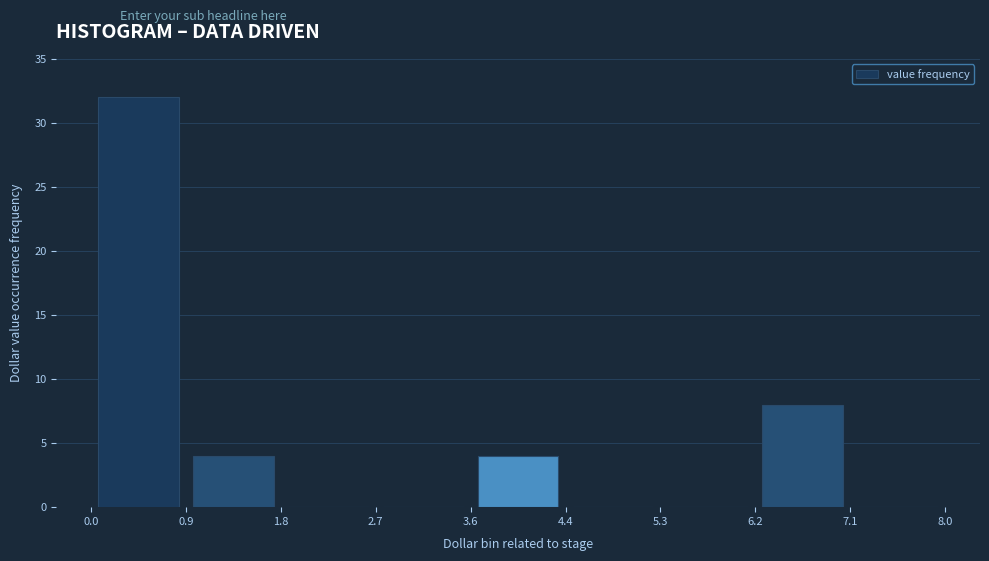

Reading left to right, list every bar in this chart as the range it spans on the x-axis followed by its height. The values are not printed on the chart, so give them approximately, as read against the axis.

0.0 to 0.9: 32
0.9 to 1.8: 4
1.8 to 2.7: 0
2.7 to 3.6: 0
3.6 to 4.4: 4
4.4 to 5.3: 0
5.3 to 6.2: 0
6.2 to 7.1: 8
7.1 to 8.0: 0